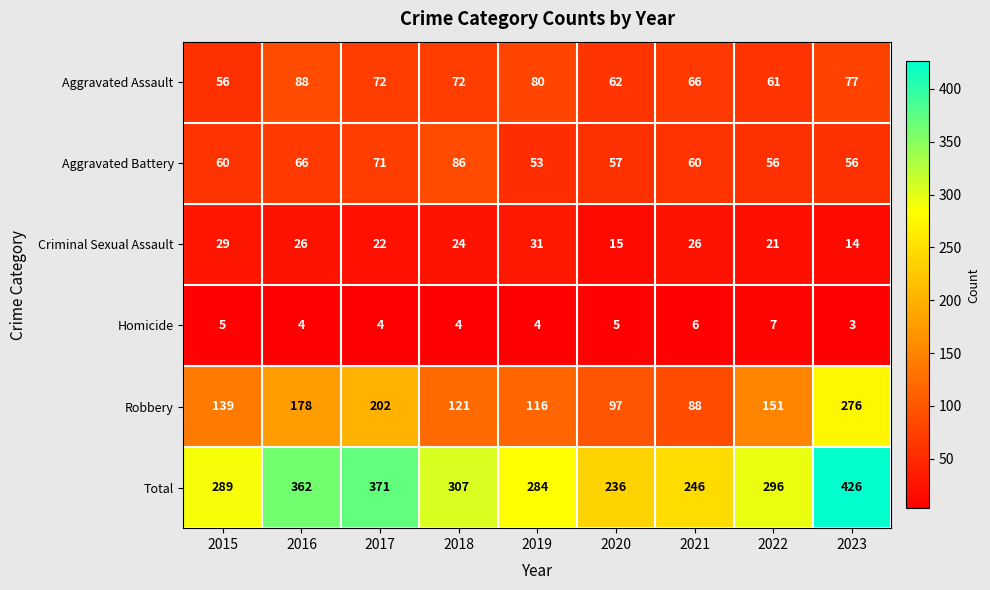

What is the sum of the Robbery values at 2021 and 2020?

185